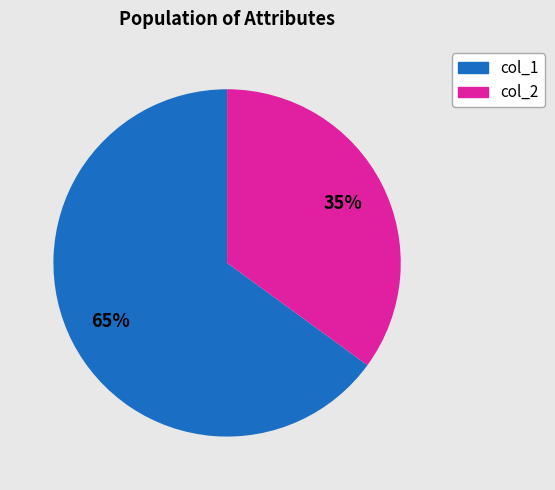

To the nearest percent, what is the average slice percentage?

50%